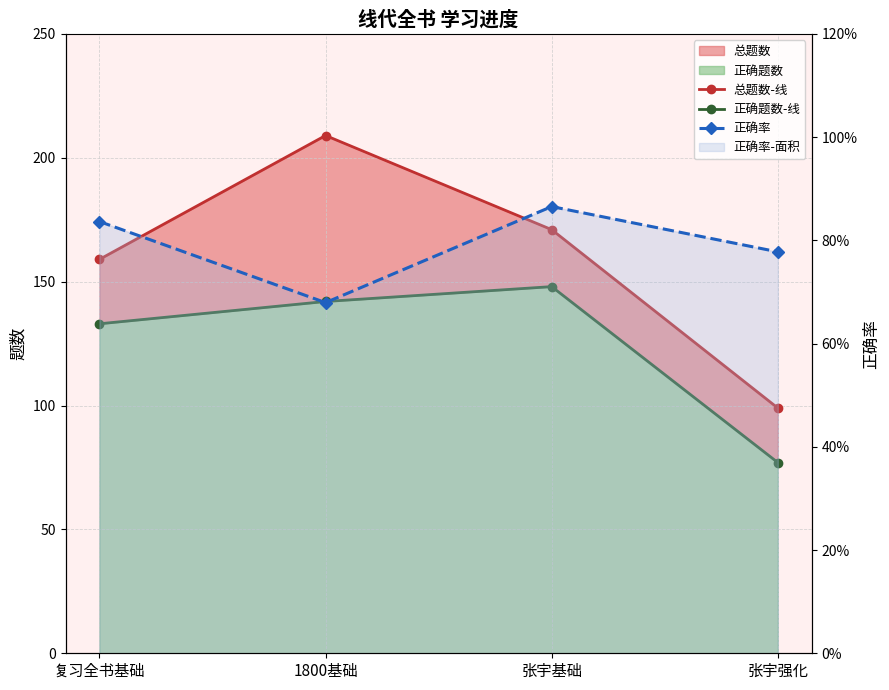

What value does the 正确率 series have at 张宇强化?

0.8